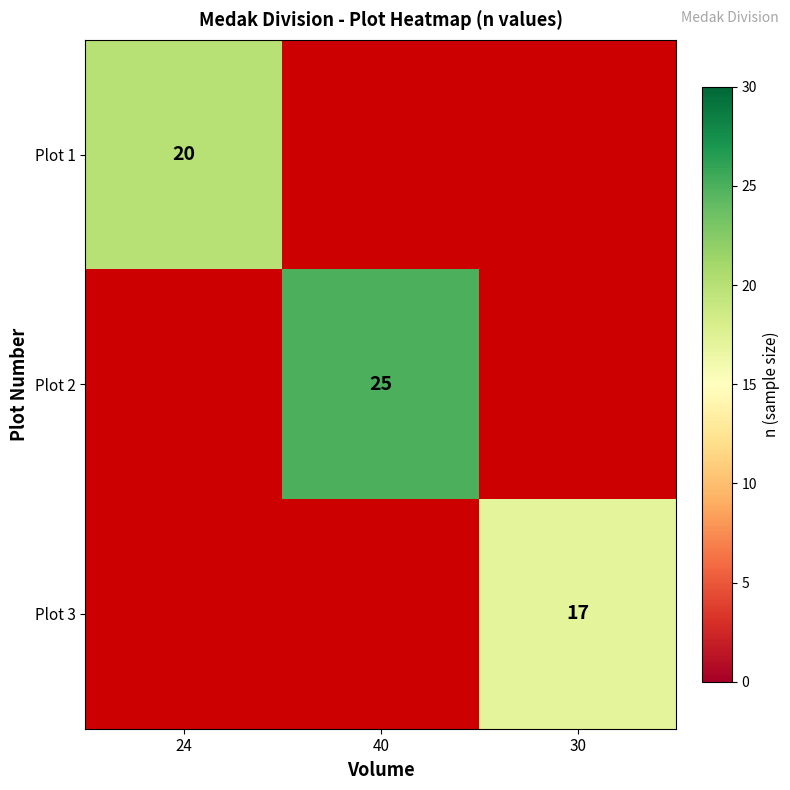

The value of Plot 3 at 30 is 17. True or false?

True